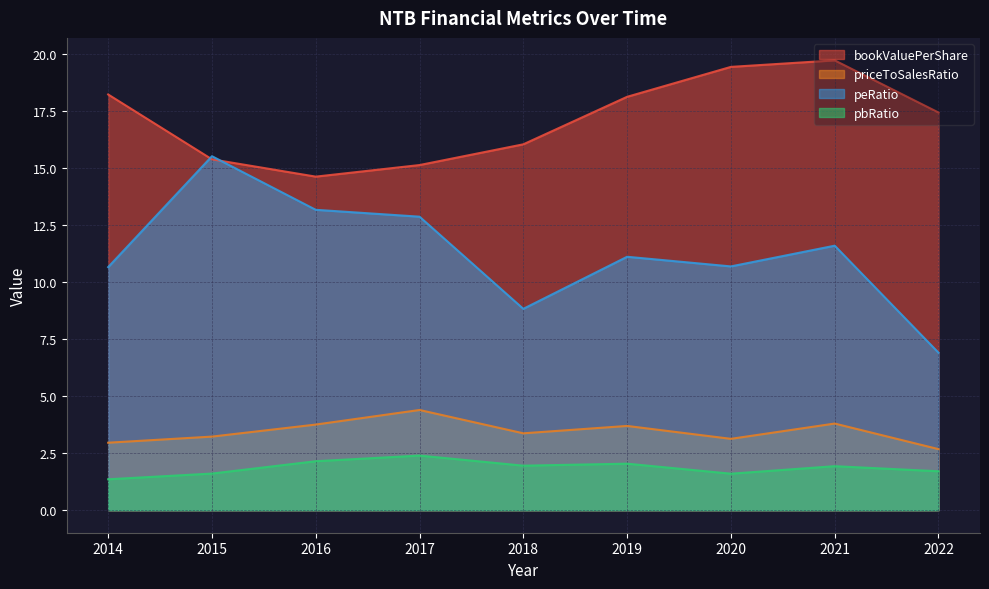

How many intersections are there between bookValuePerShare and peRatio?

2